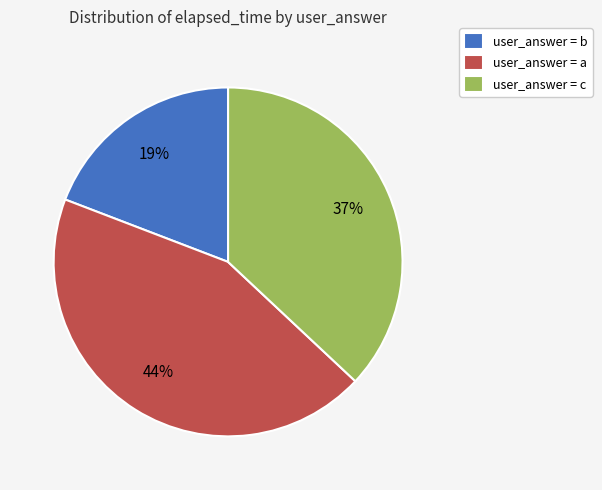

Count the number of slices in the pie.

3